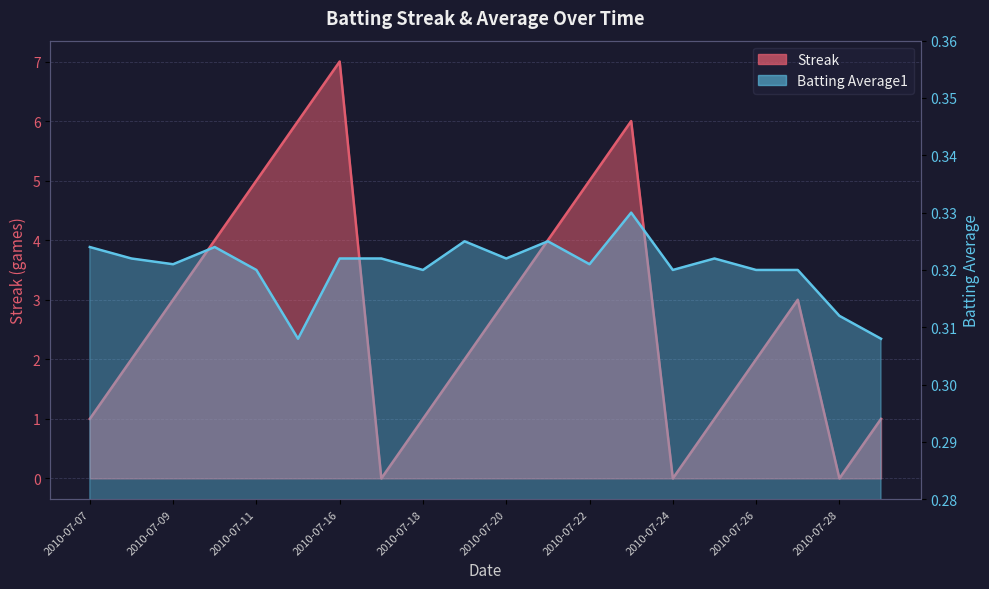

At which label is Batting Average1 closest to 0?

2010-07-15